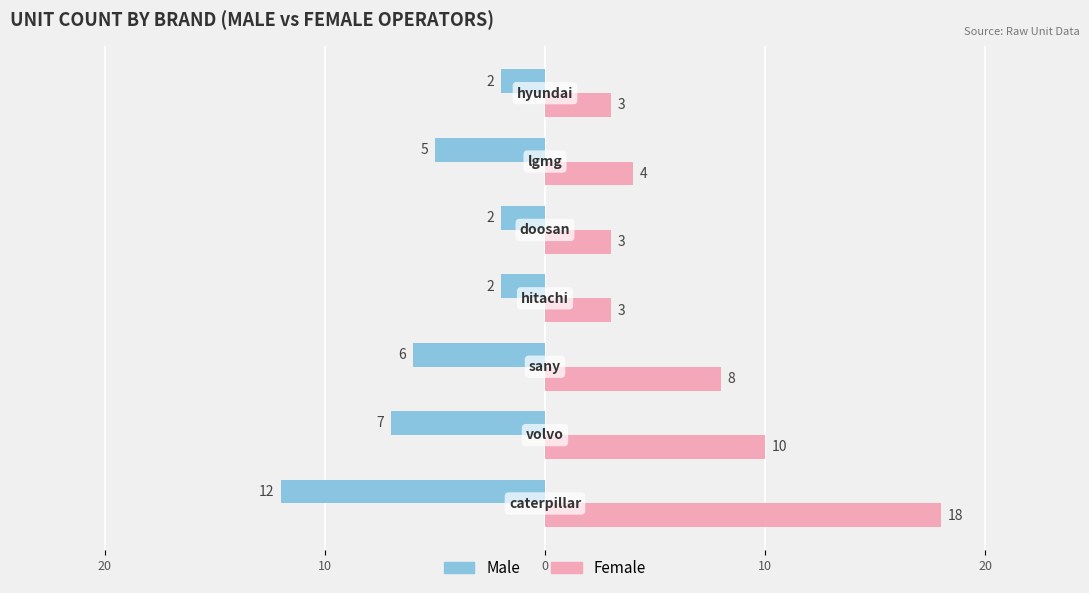

What are all the series names shown in the legend?

Male, Female